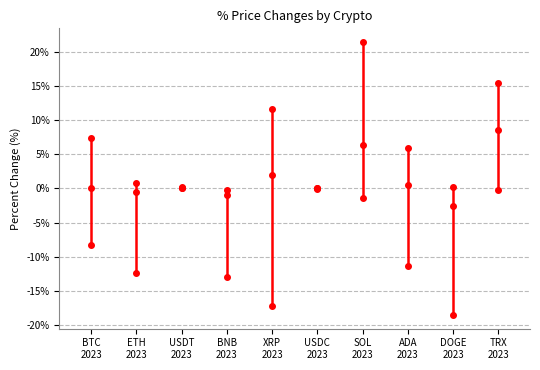

Reading left to right, read every box against the y-axis: the position of its median line, the range the box covers, and the ends of its whiskers. The values are not printed on the chart, so give them approximately, as read against the axis.

BTC 2023: median 0.0, box -3.5 to 3.5, whiskers -8.5 to 7.5
ETH 2023: median -0.5, box -8.0 to 0.0, whiskers -12.5 to 0.5
USDT 2023: box collapsed to a line at 0.0, whiskers 0.0 to 0.0
BNB 2023: median -1.0, box -7.5 to -0.5, whiskers -13.0 to -0.5 (just above the box's upper edge)
XRP 2023: median 2.0, box -1.5 to 4.5, whiskers -2.0 to 11.5
USDC 2023: box collapsed to a line at 0.0, whiskers 0.0 to 0.0
SOL 2023: median 6.5, box 0.5 to 17.0, whiskers -1.5 to 21.5
ADA 2023: median 0.5, box -6.0 to 1.5, whiskers -11.5 to 6.0
DOGE 2023: median -2.5, box -6.5 to 0.0, whiskers -7.0 to 0.0 (just above the box's upper edge)
TRX 2023: median 8.5, box 1.0 to 14.5, whiskers 0.0 to 15.5